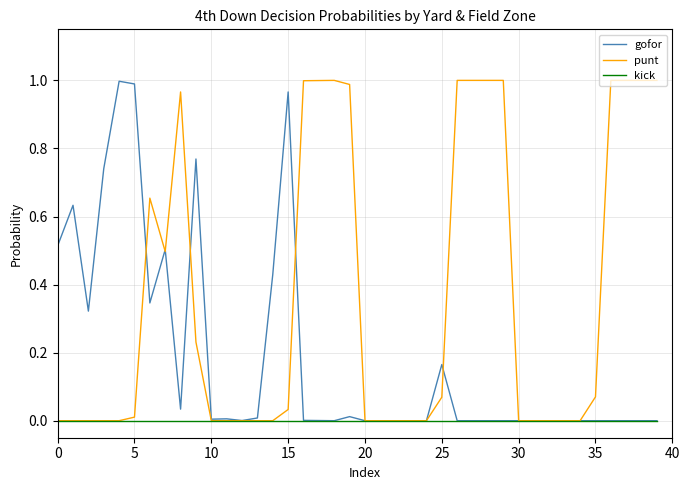

Which series has the widest spread of values?

punt